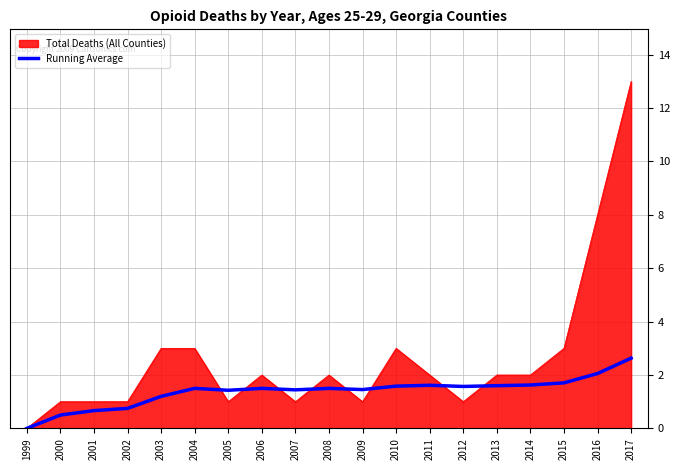

What is the highest value of the Running Average series?

2.6